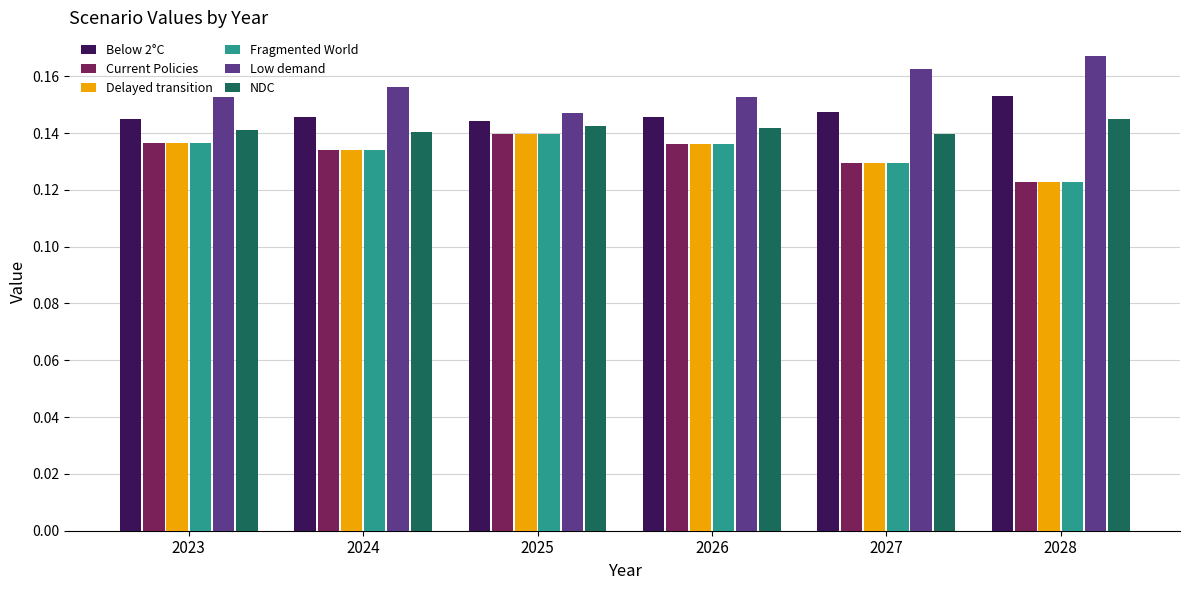

Is the value of Below 2°C at 2024 greater than the value of Delayed transition at 2023?

Yes